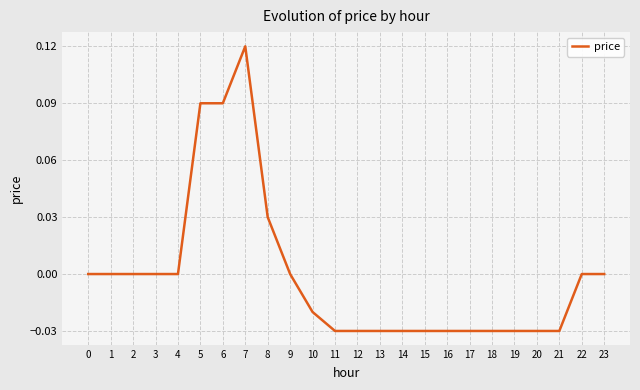

Which has a higher value, 6 or 18?

6